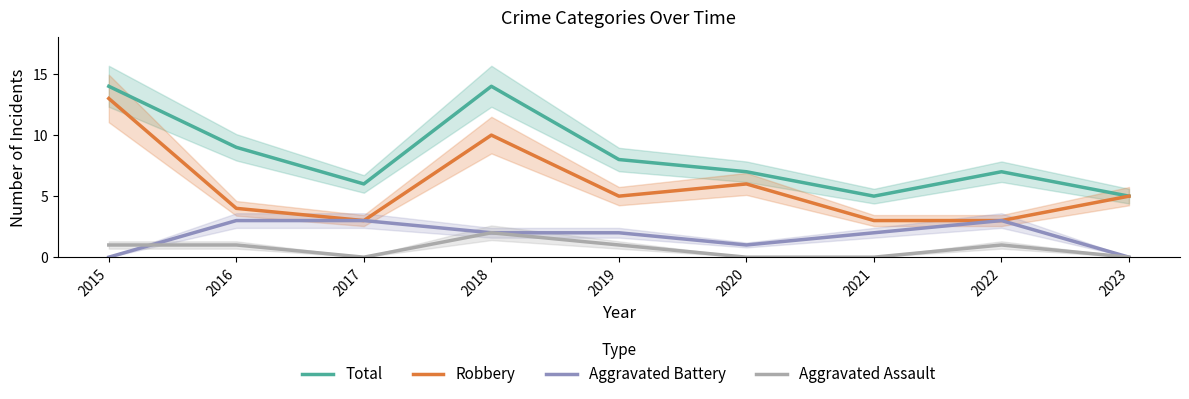

What is the sum of all Aggravated Battery values?

16